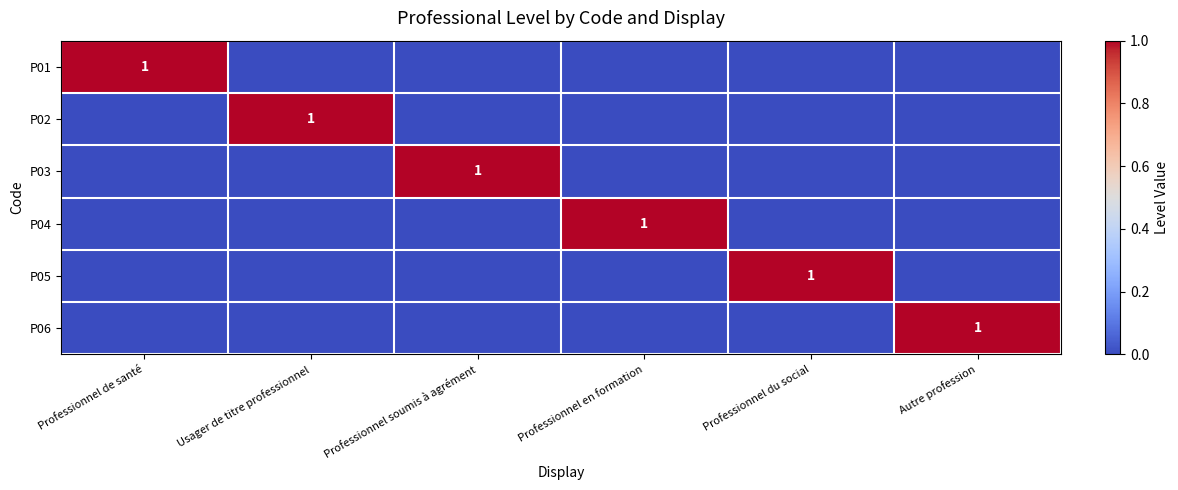

Rank the series at Autre profession from highest to lowest value.

P06, P01, P02, P03, P04, P05